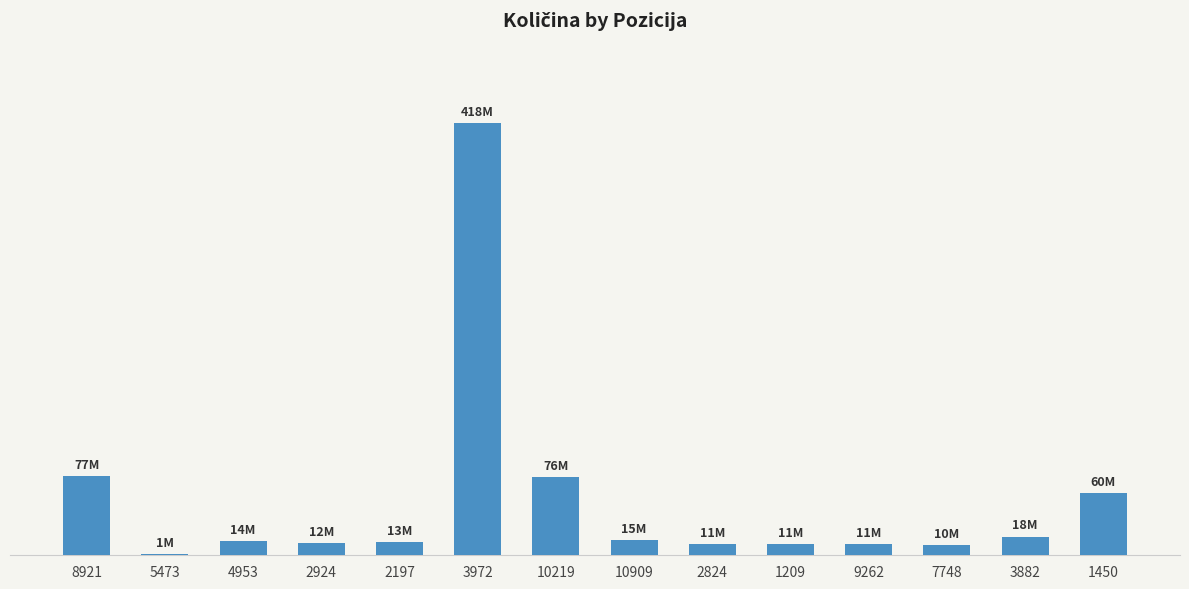

Are the bars horizontal?

No